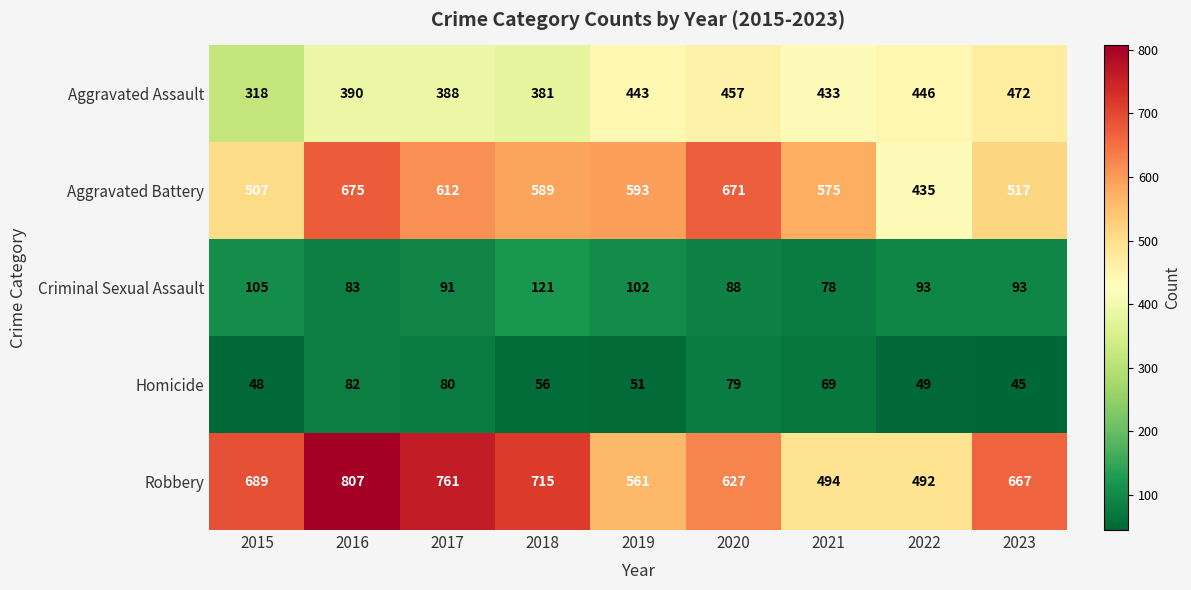

What is the difference between the highest and lowest values at 2021?

506